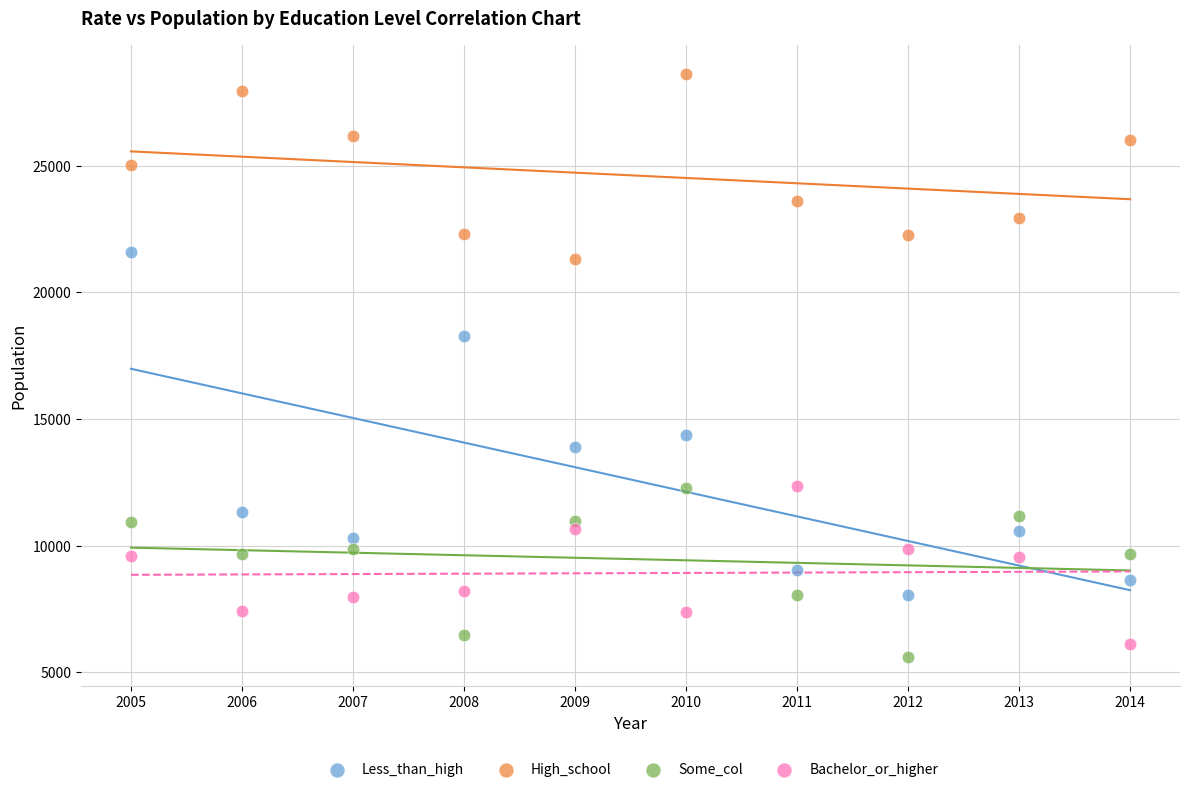

What is the X range (max minus min) for the scatter plot?

9